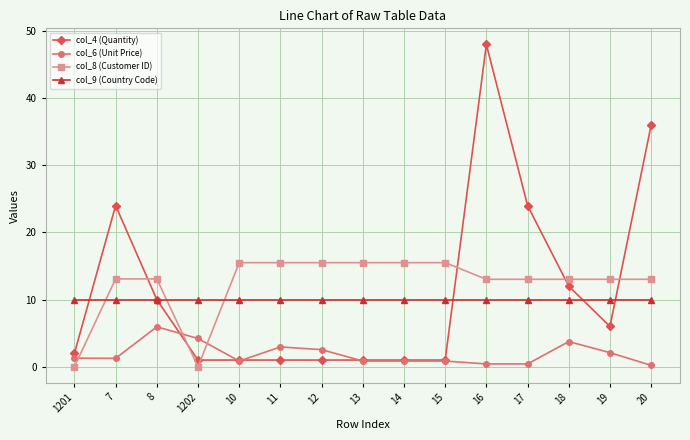

Where is the first local minimum for col_8 (Customer ID)?

1202